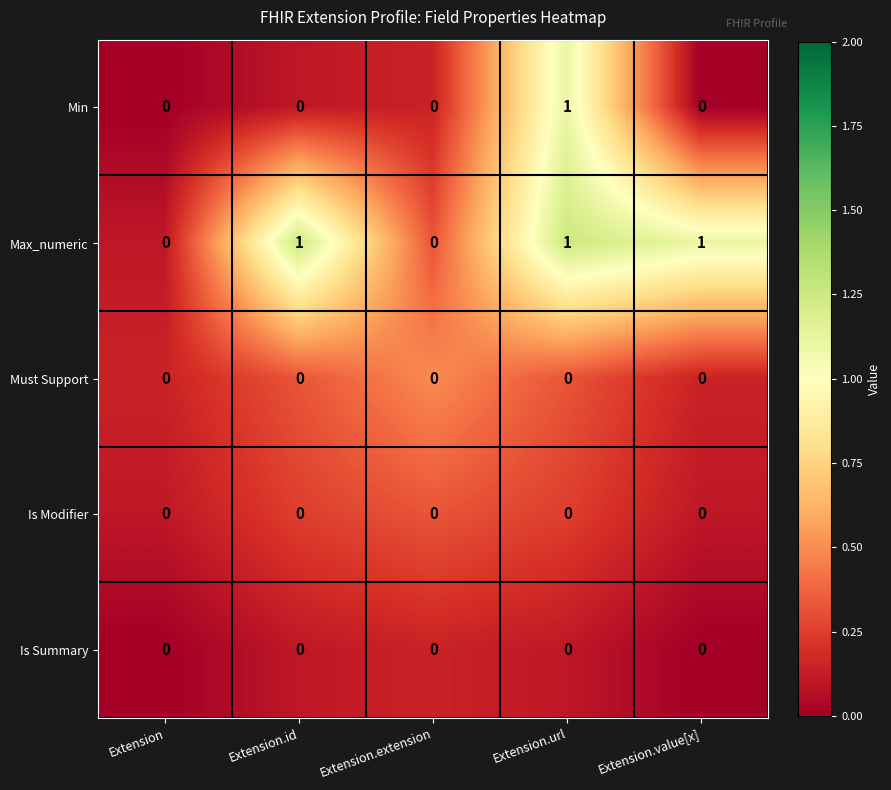

Is the value of Max_numeric at Extension.url greater than the value of Is Modifier at Extension.id?

Yes